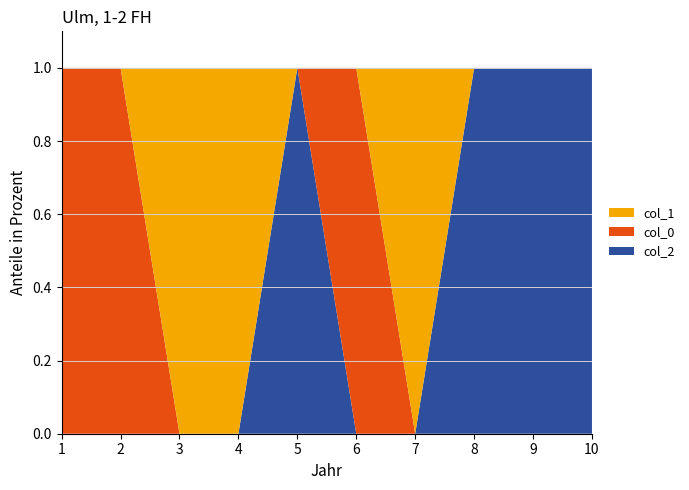

Reading right to left, transcribe all the data shown in this chart.

2: 1	1	1	0	0	1	0	0	0	0
0: 0	0	0	0	1	0	0	0	1	1
1: 0	0	0	1	0	0	1	1	0	0